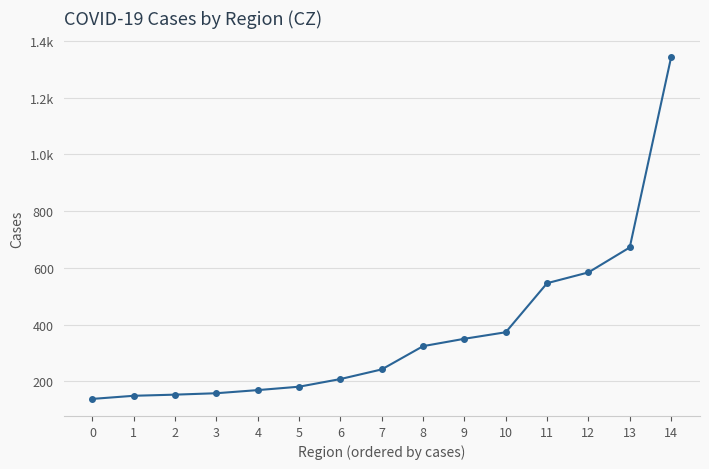

Is this an area chart (filled region under the line)?

No